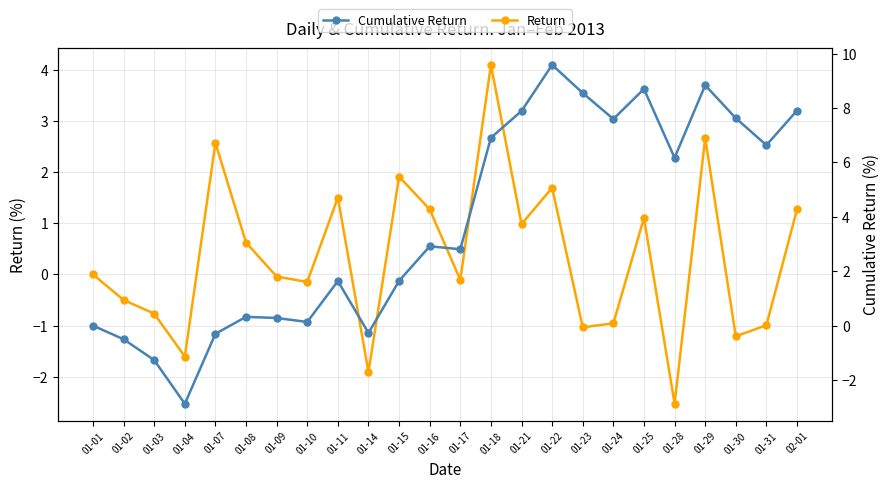

The Return series shows 2.4 at 01-22. True or false?

False